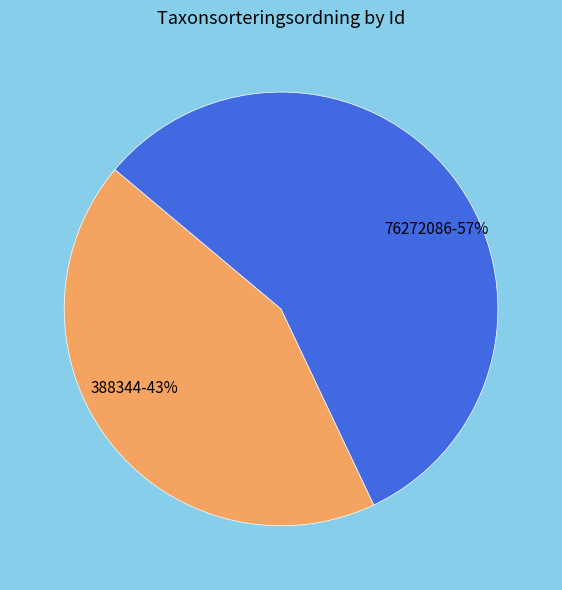

What is the smallest slice in the pie chart?

388344